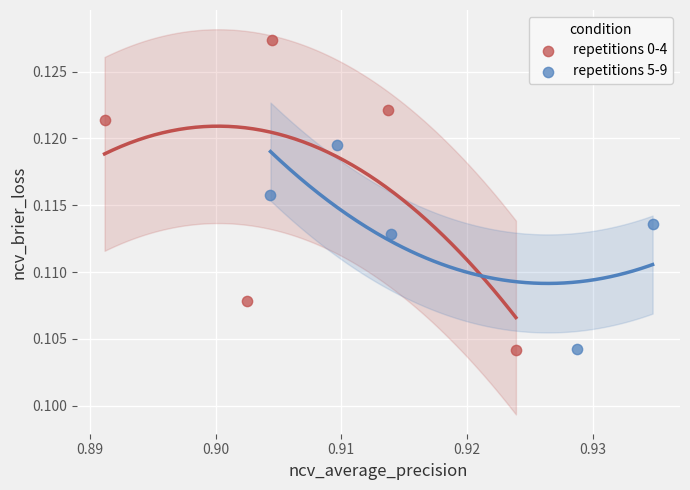

Which series reaches the maximum Y coordinate?

repetitions 0-4